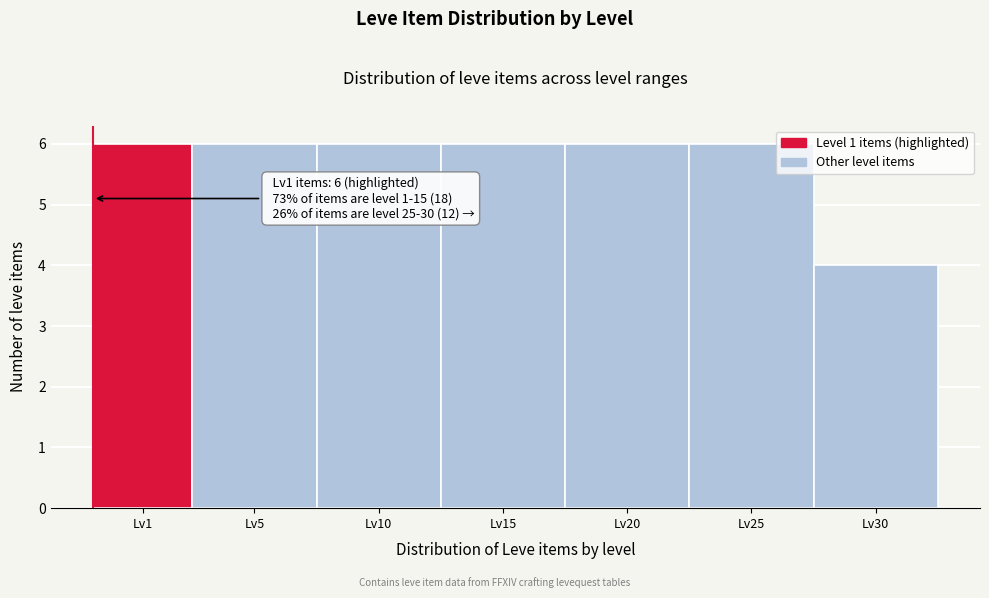

Reading left to right, what are all the values shown in this chart?

6	6	6	6	6	6	4